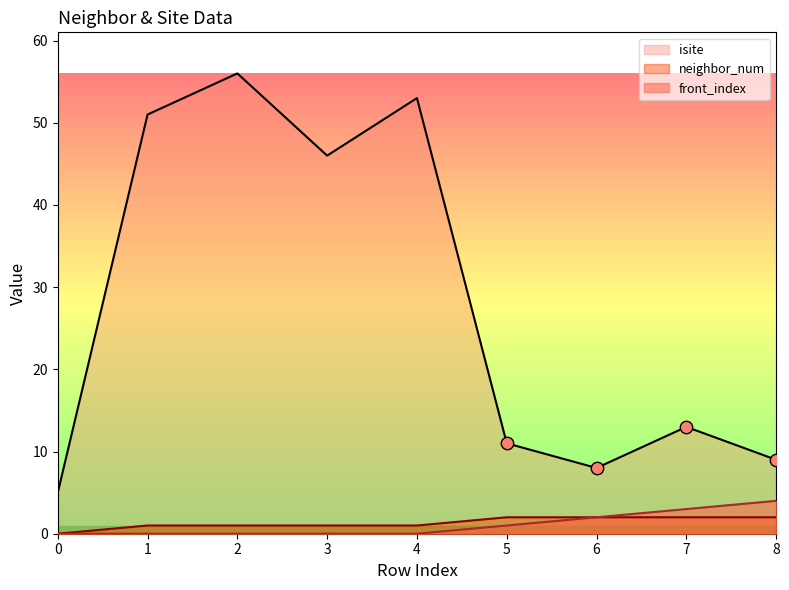

At how many categories does at least one series exceed 37?

4